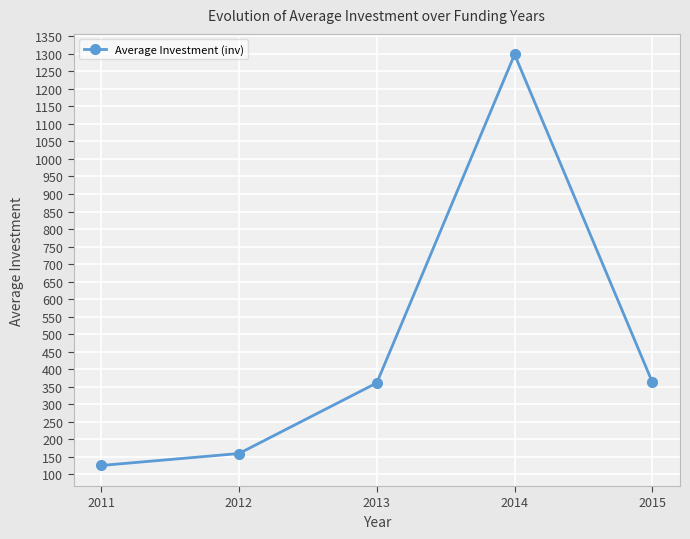

Is it true that the value at 2012 is 159.8?

True